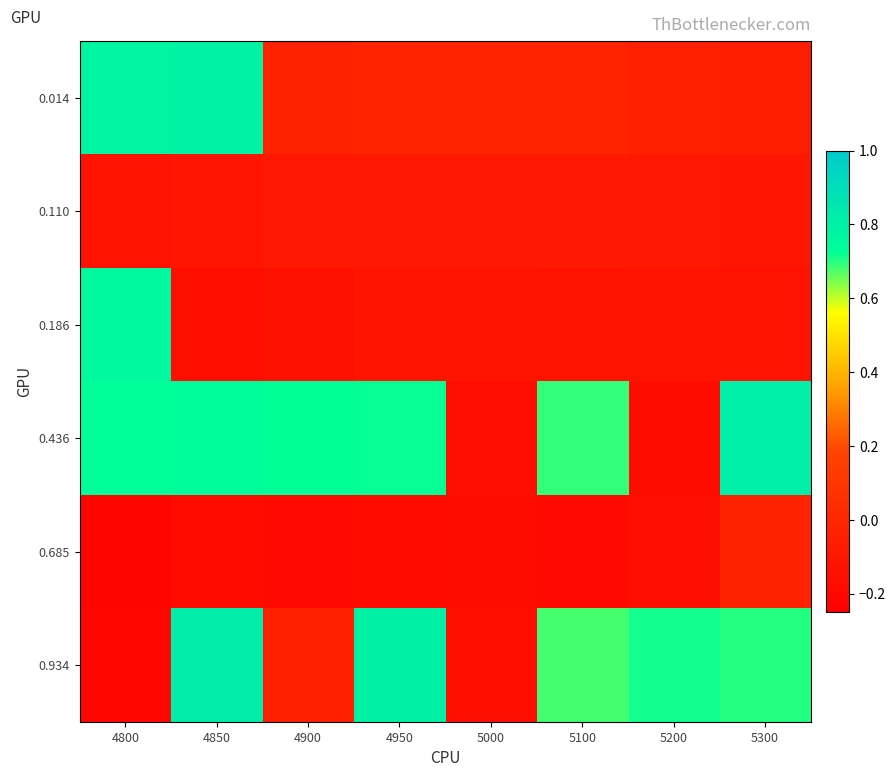

How many categories are shown in the chart?

8